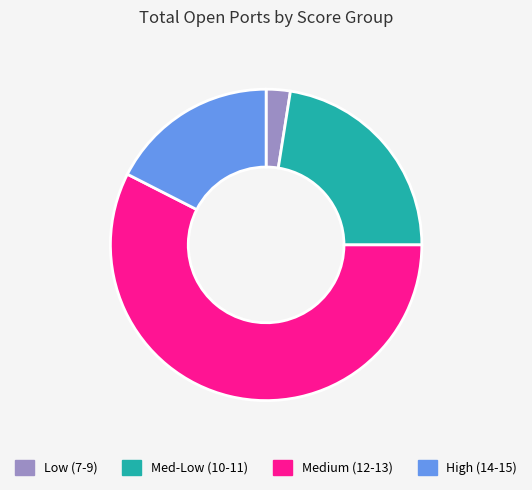

Which has a higher value, High (14-15) or Low (7-9)?

High (14-15)